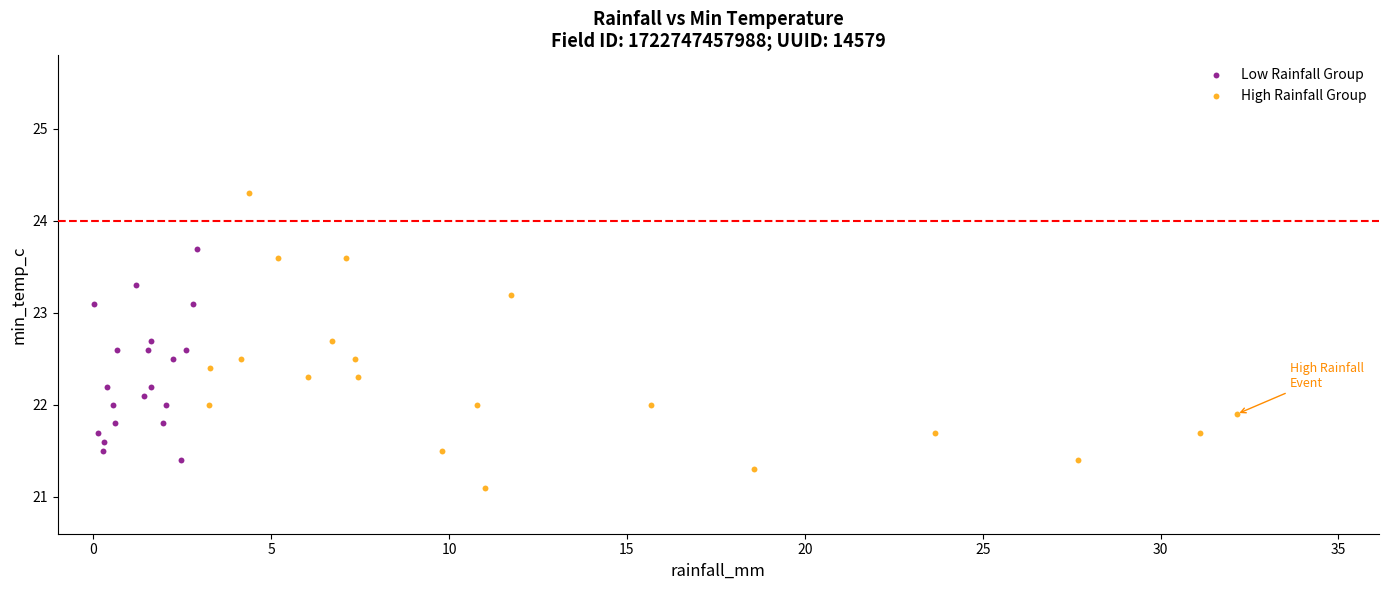

What are all the series names shown in the legend?

Low Rainfall Group, High Rainfall Group